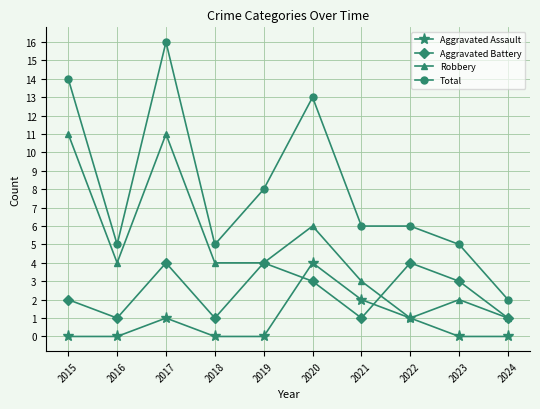

True or false: Aggravated Assault has a value of 2 at 2019.

False